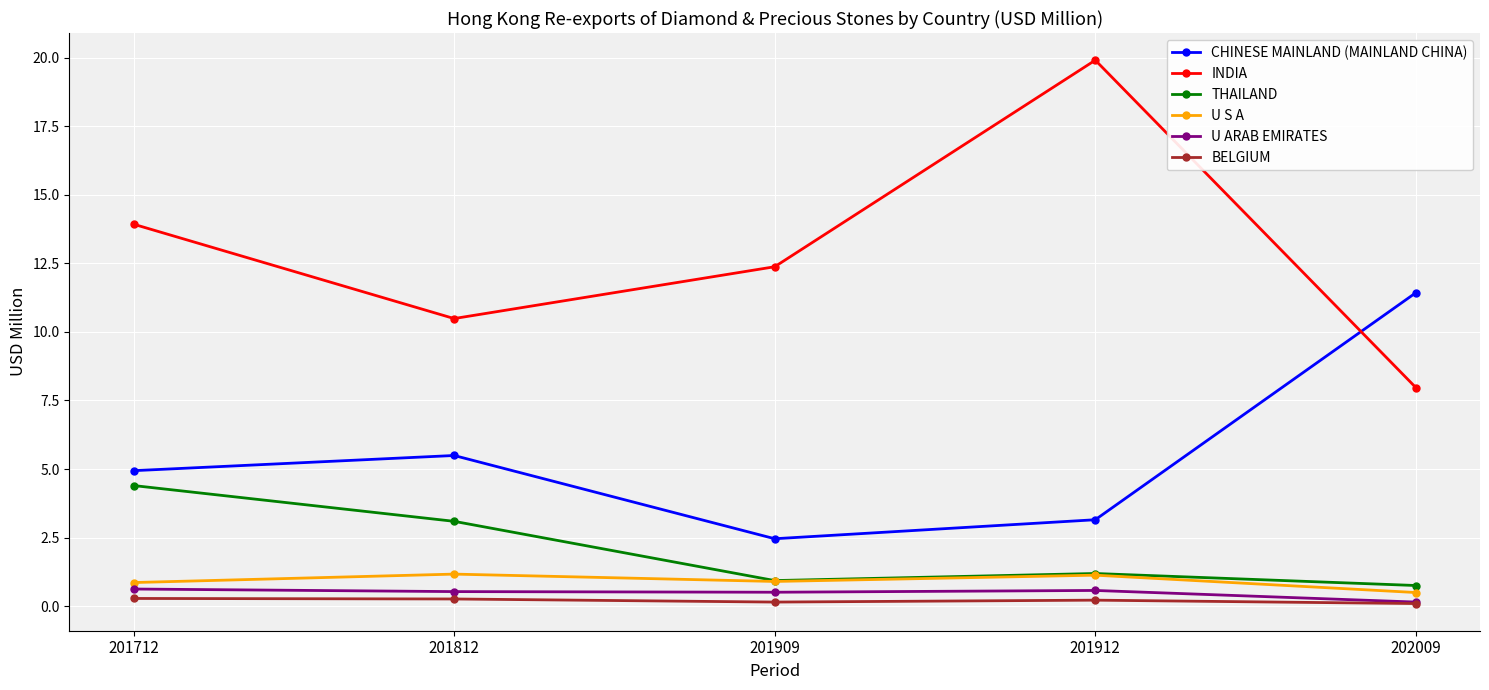

Does the chart have visible grid lines?

Yes